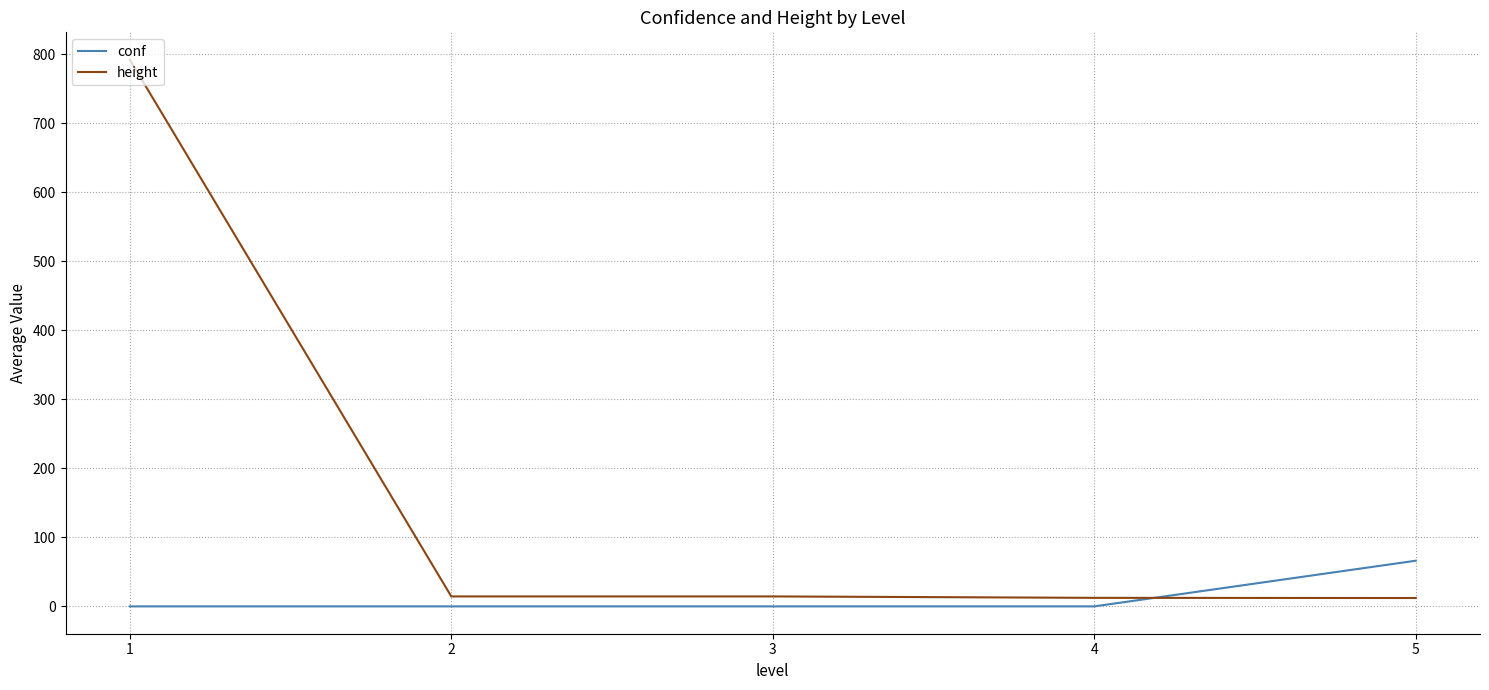

Rank the series by their maximum value, from lowest to highest.

conf, height